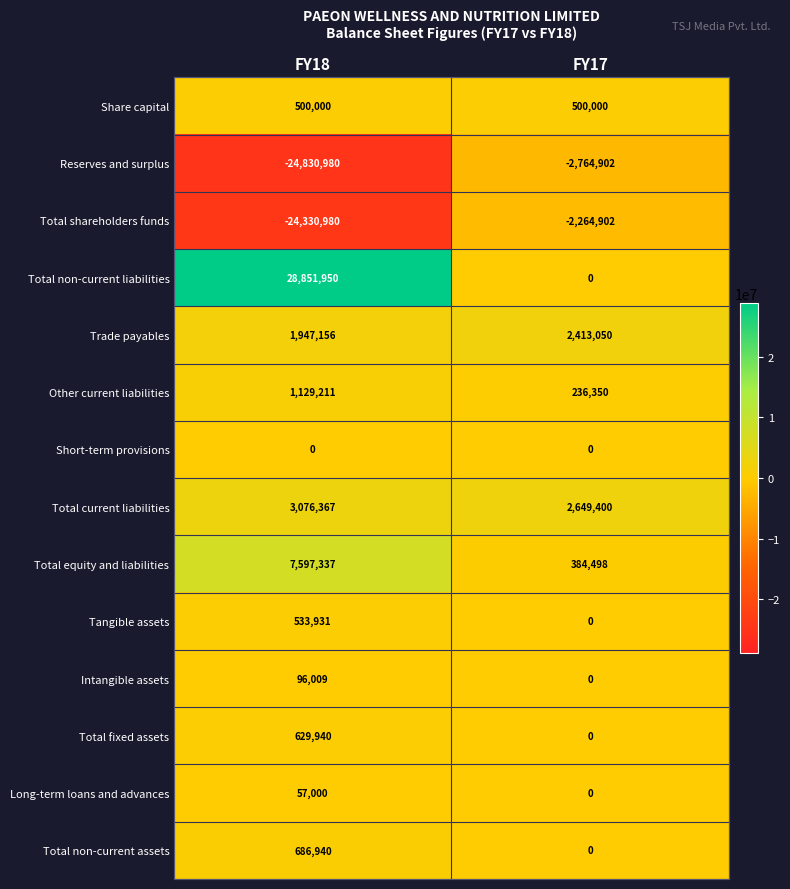

Rank the series at FY18 from highest to lowest value.

Total non-current liabilities, Total equity and liabilities, Total current liabilities, Trade payables, Other current liabilities, Total non-current assets, Total fixed assets, Tangible assets, Share capital, Intangible assets, Long-term loans and advances, Short-term provisions, Total shareholders funds, Reserves and surplus